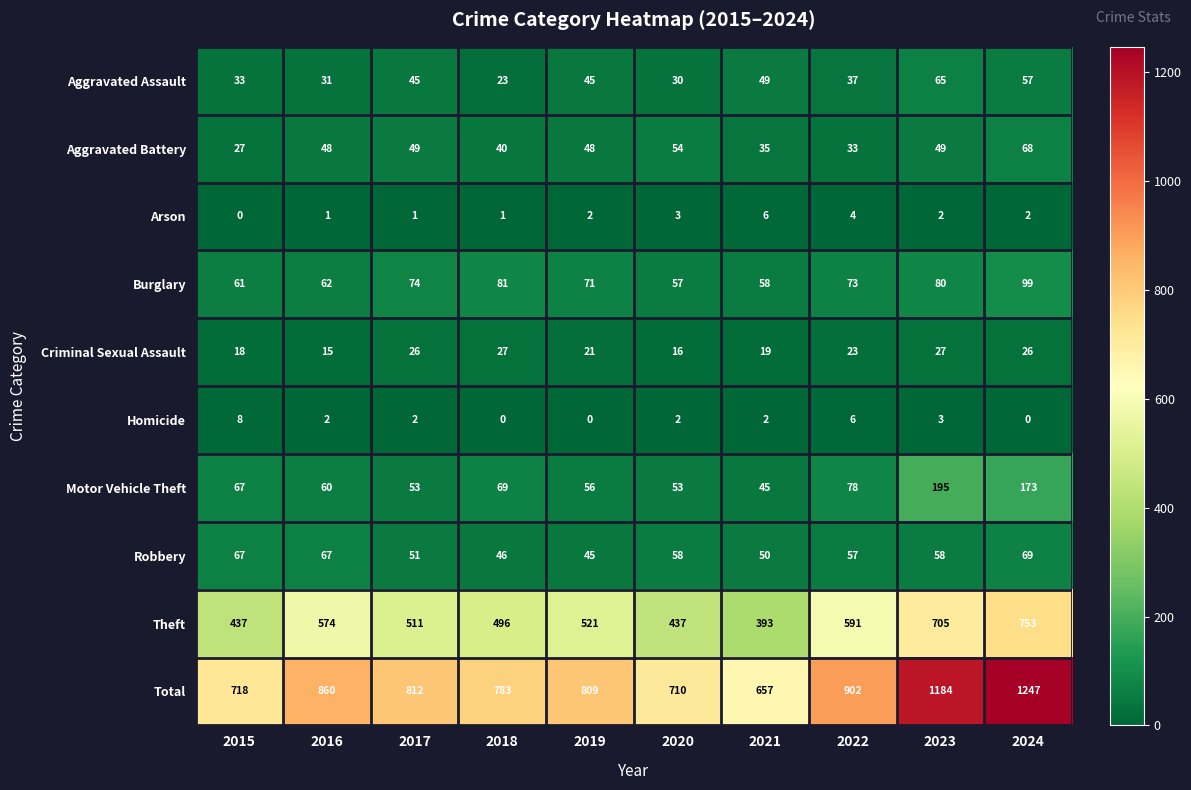

At which category is the sum across all series the highest?

2024